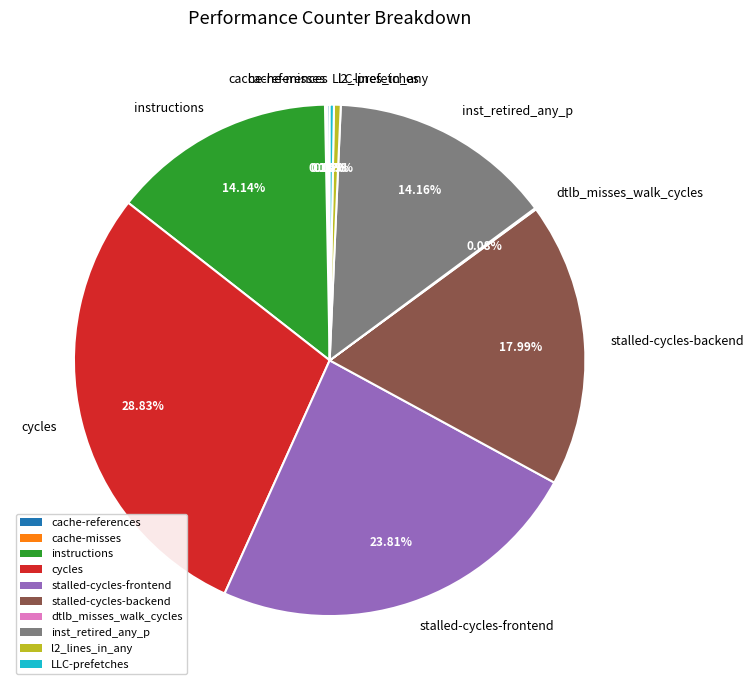

Which has a higher value, l2_lines_in_any or inst_retired_any_p?

inst_retired_any_p